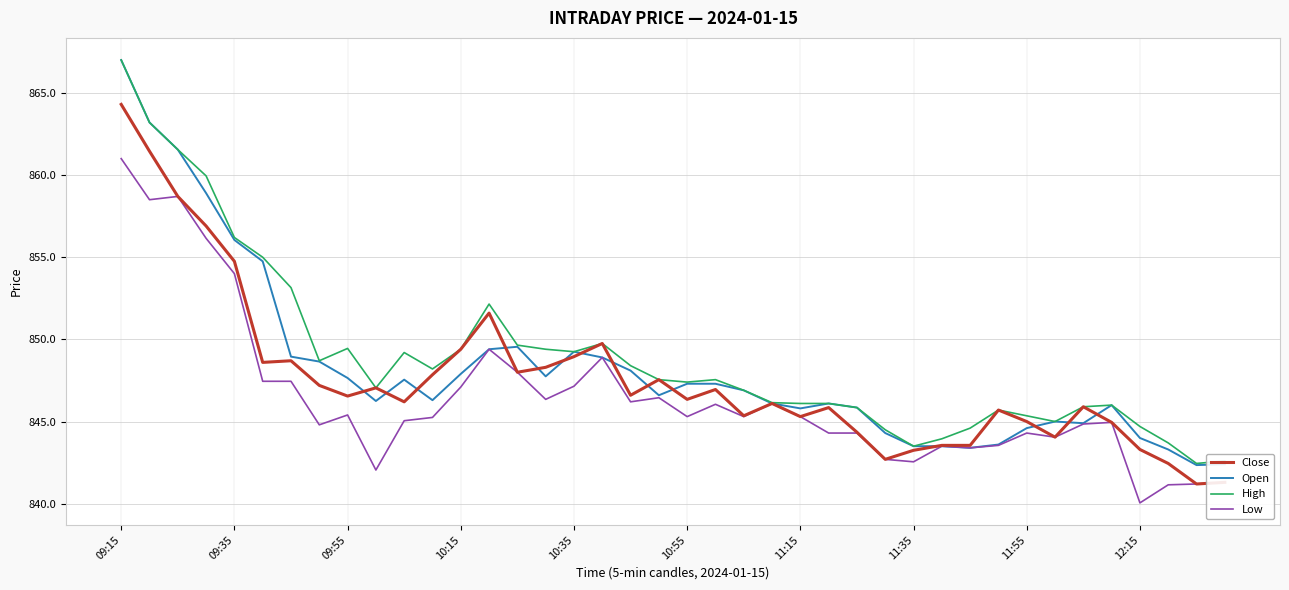

Which series has the widest spread of values?

Open